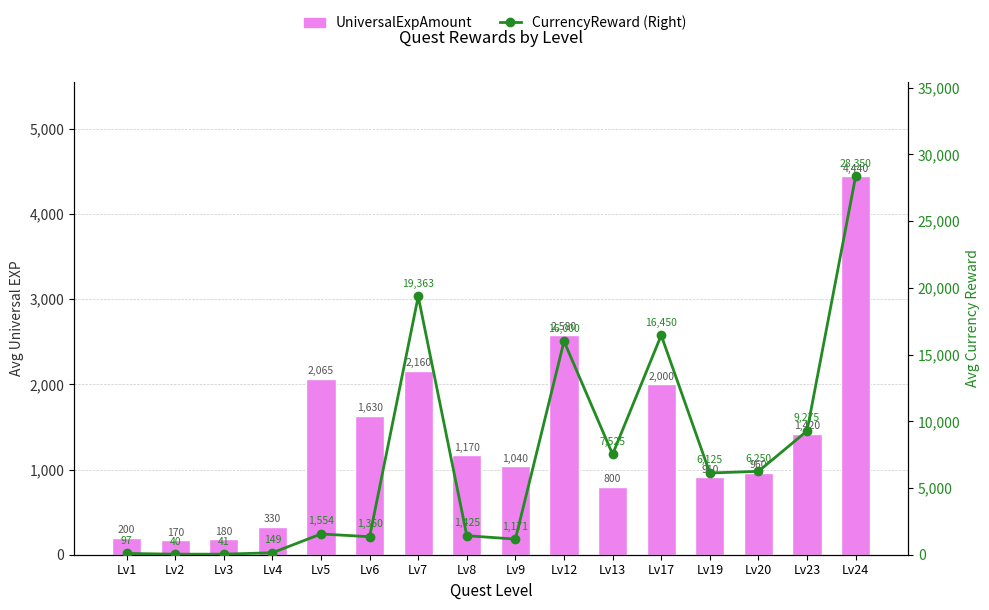

What is the sum of the CurrencyReward (Right) values at Lv2 and Lv19?

6165